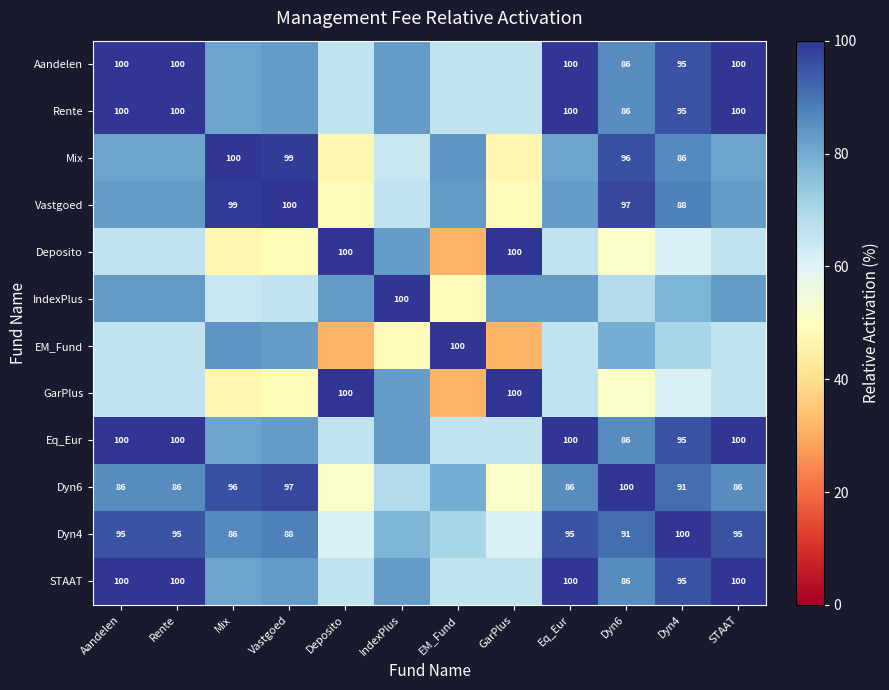

The Deposito series shows 80.0 at Dyn4. True or false?

False